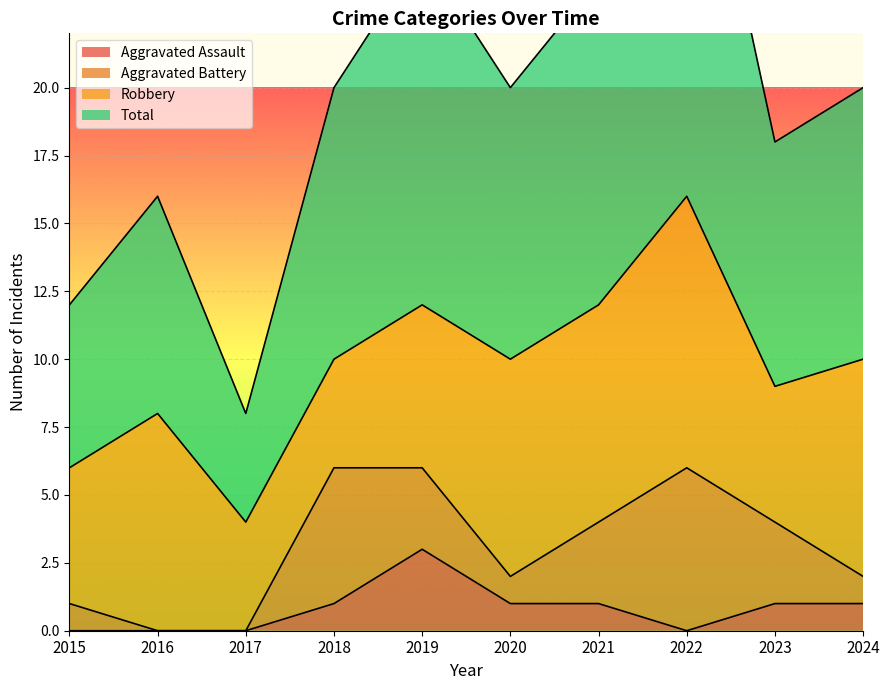

Read the Total value at 2016.

16